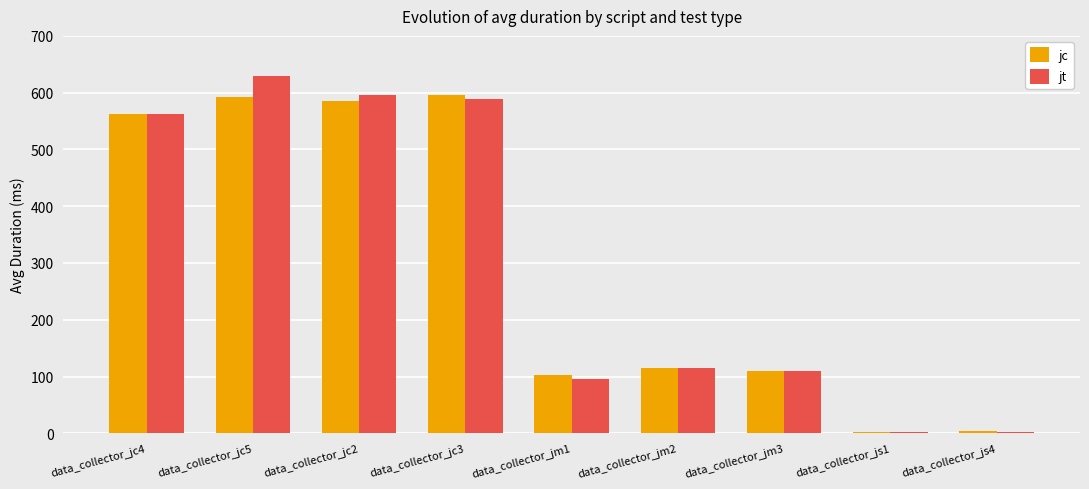

How many groups of bars are there?

9